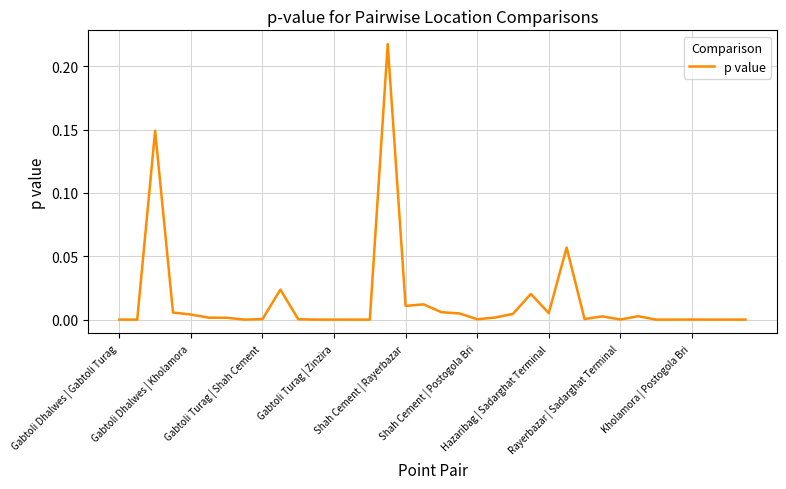

Is this an area chart (filled region under the line)?

No